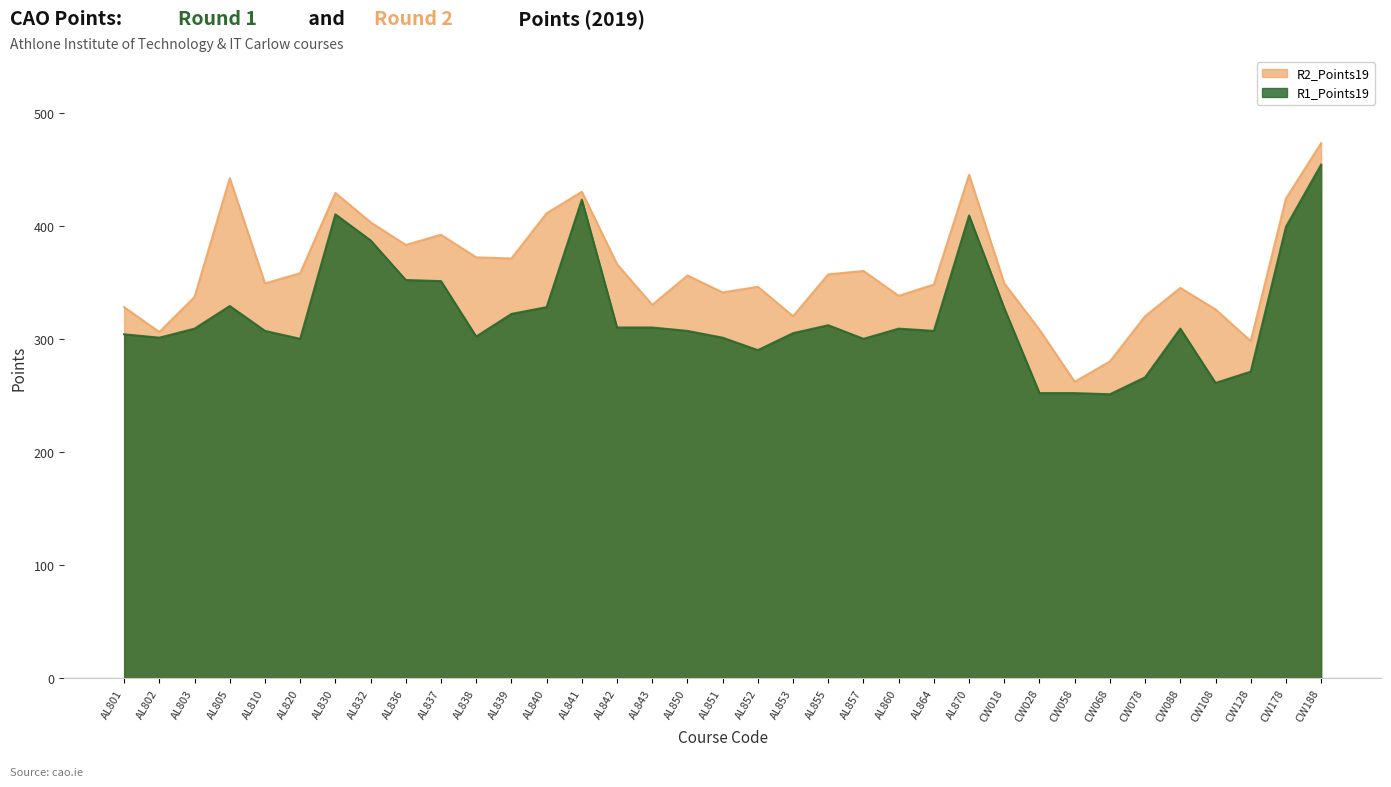

Which category has the lowest value in the R2_Points19 series?

CW058